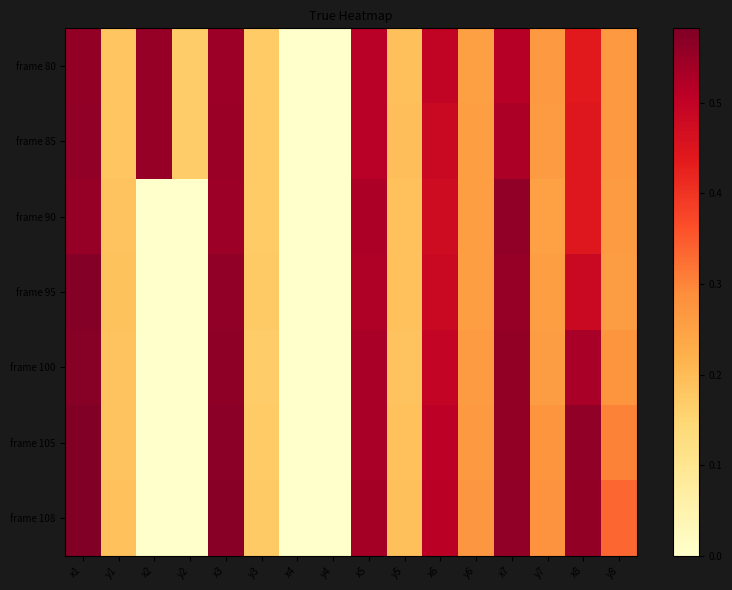

What is the maximum value shown in the chart?

0.6